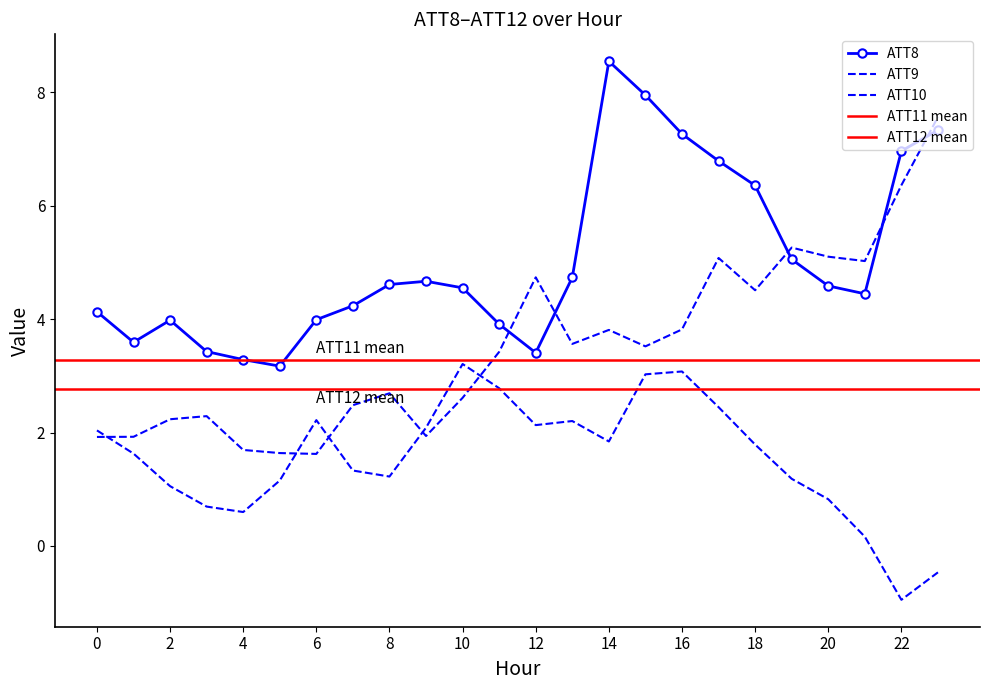

Which series has the widest spread of values?

ATT9